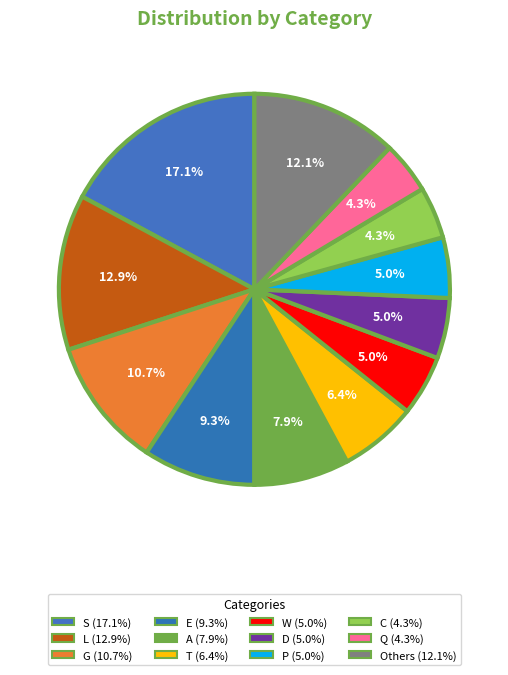

Combined, what portion of the pie is P and T?

11.4%